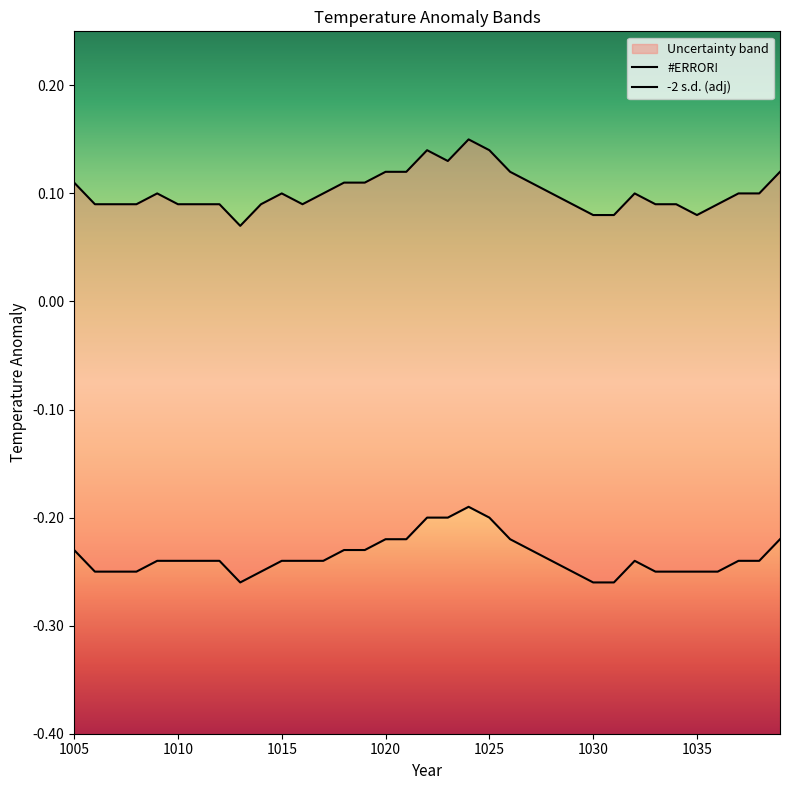

The value of #ERROR! at 1010 is 0.1. True or false?

True